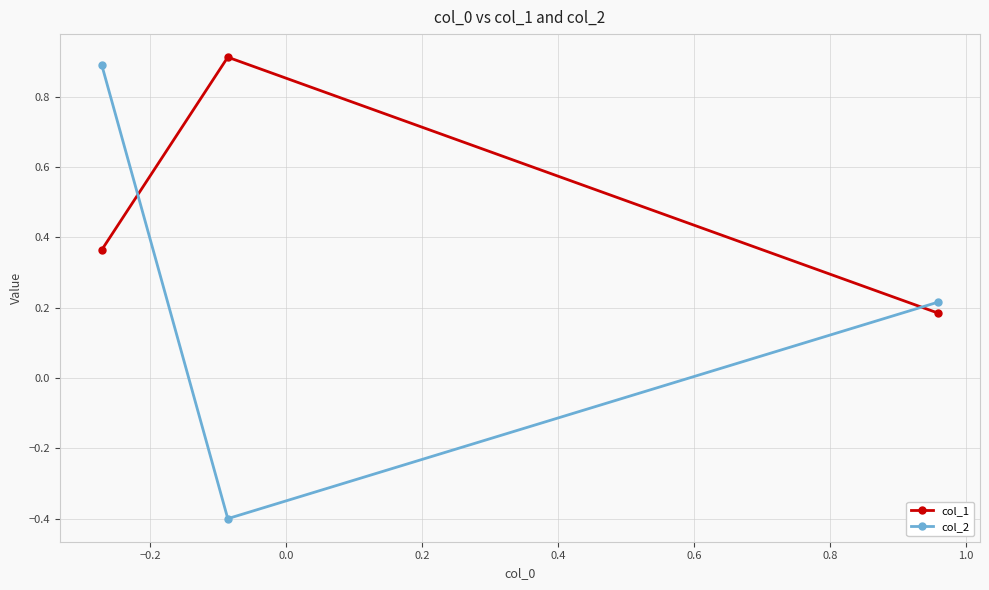

Which series has the largest total across all categories?

col_1